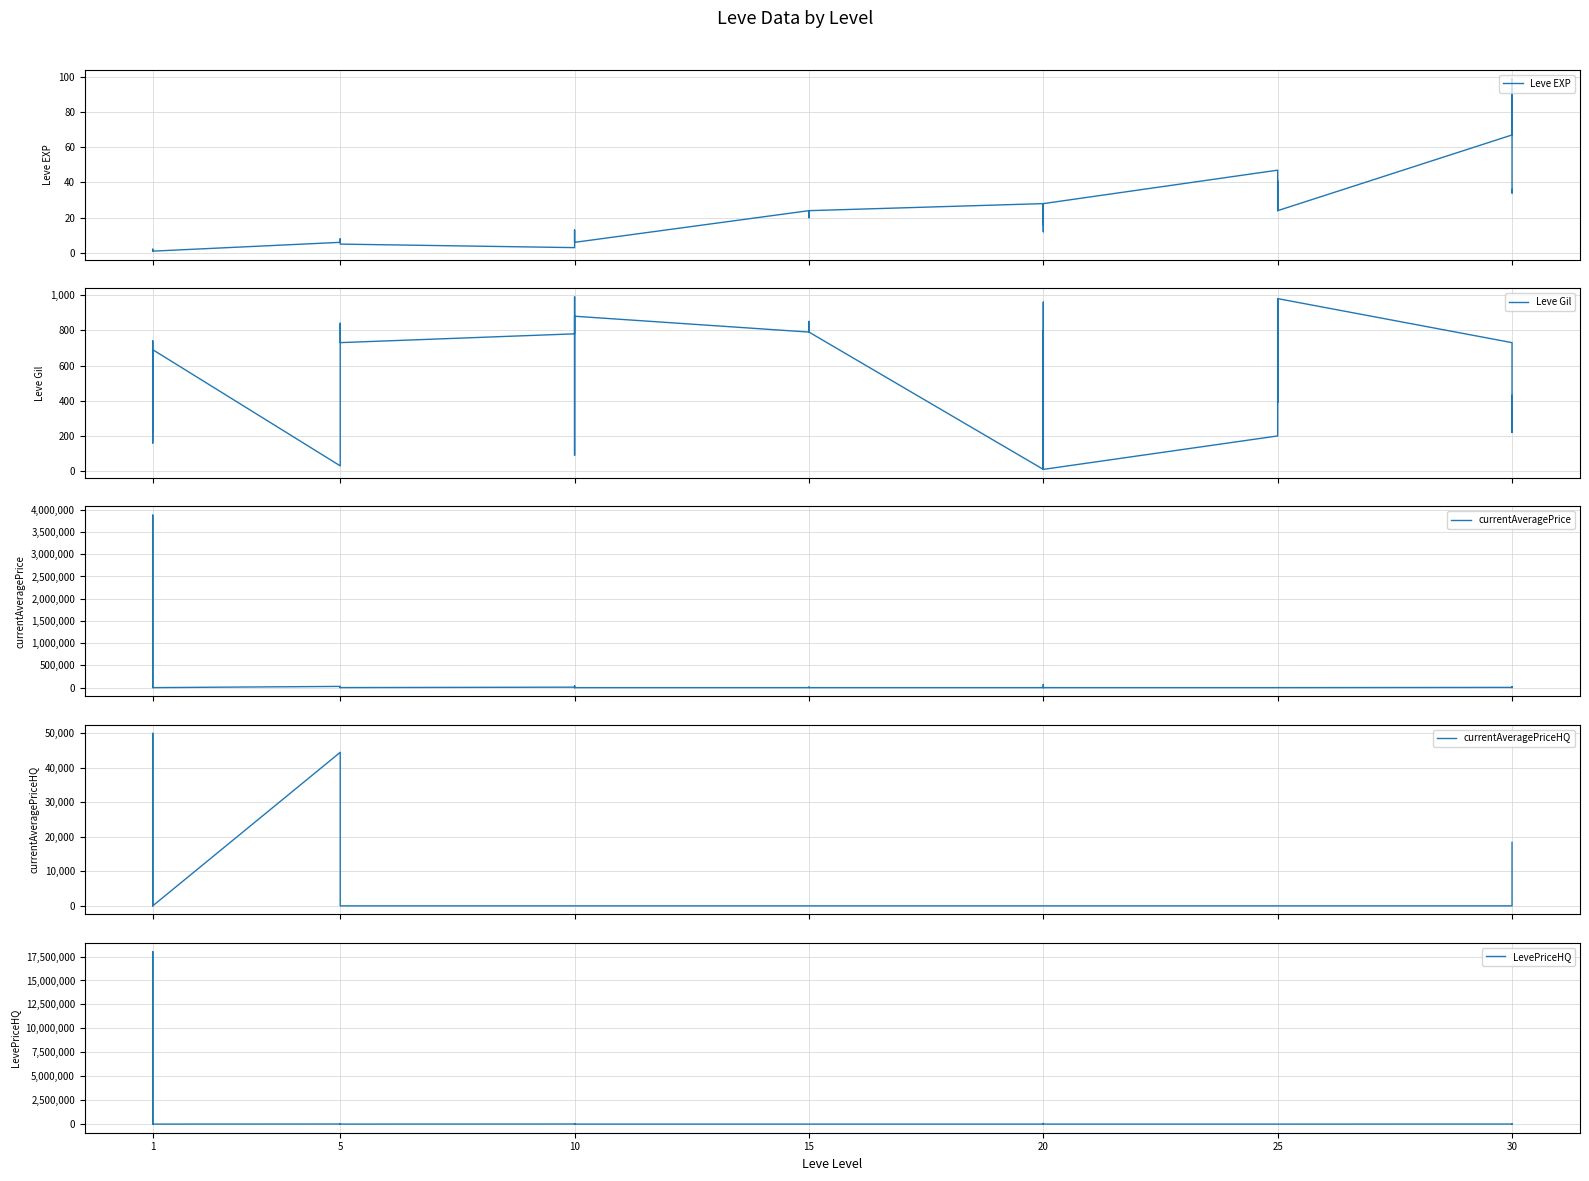

In LevePriceHQ, how many points are lower than both neighbors (excluding endpoints)?

2